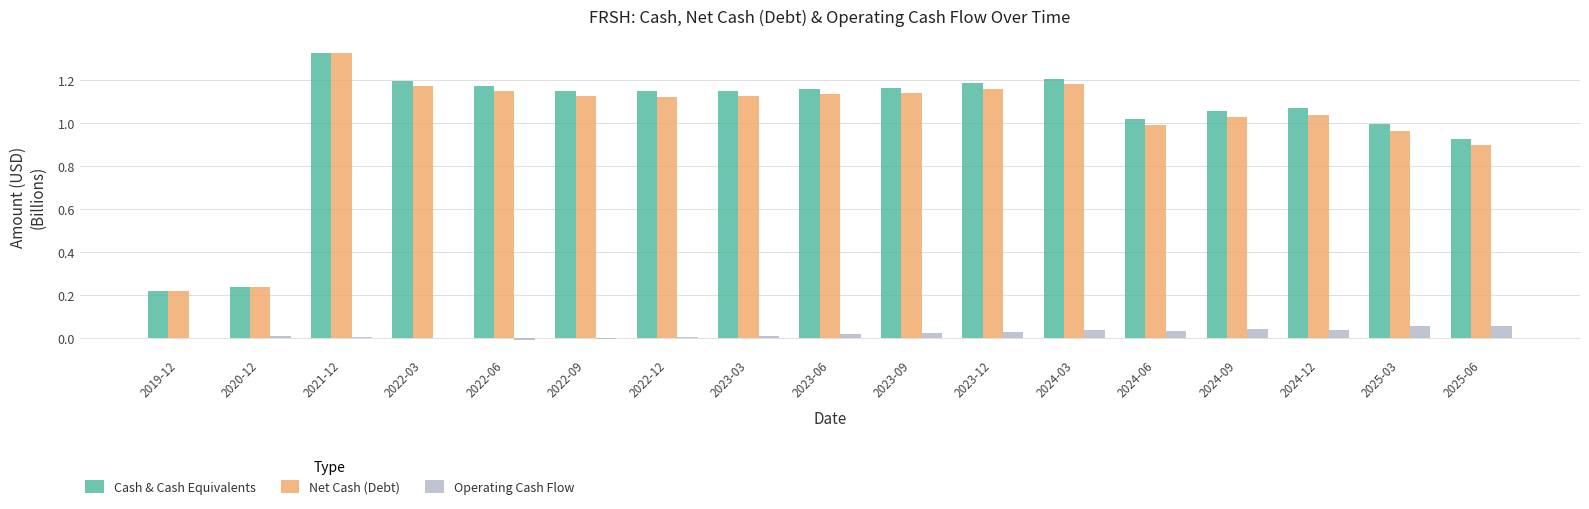

The Cash & Cash Equivalents series shows 1.2 at 2023-06. True or false?

True